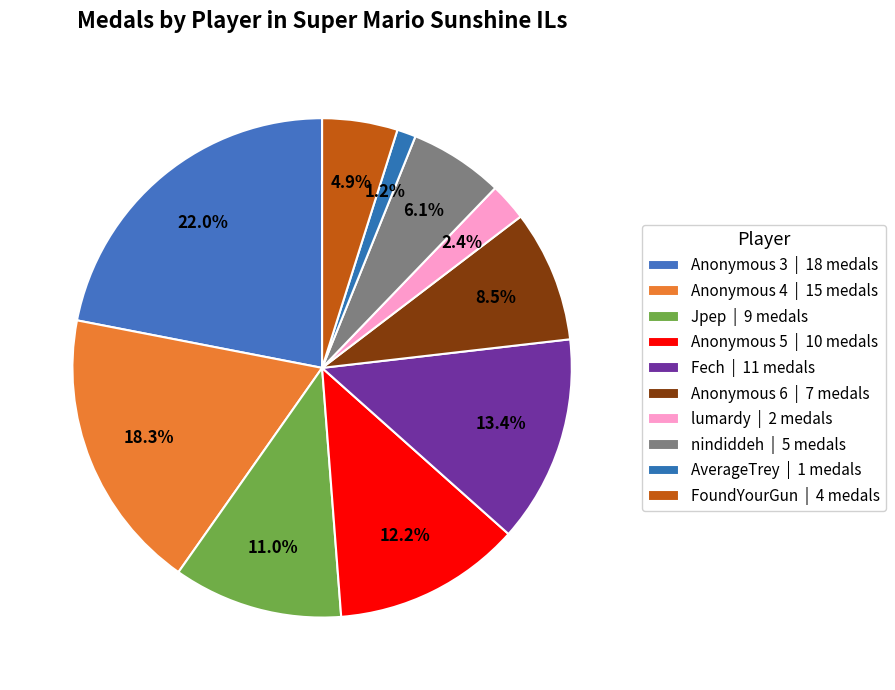

Is Jpep the majority of the pie?

No